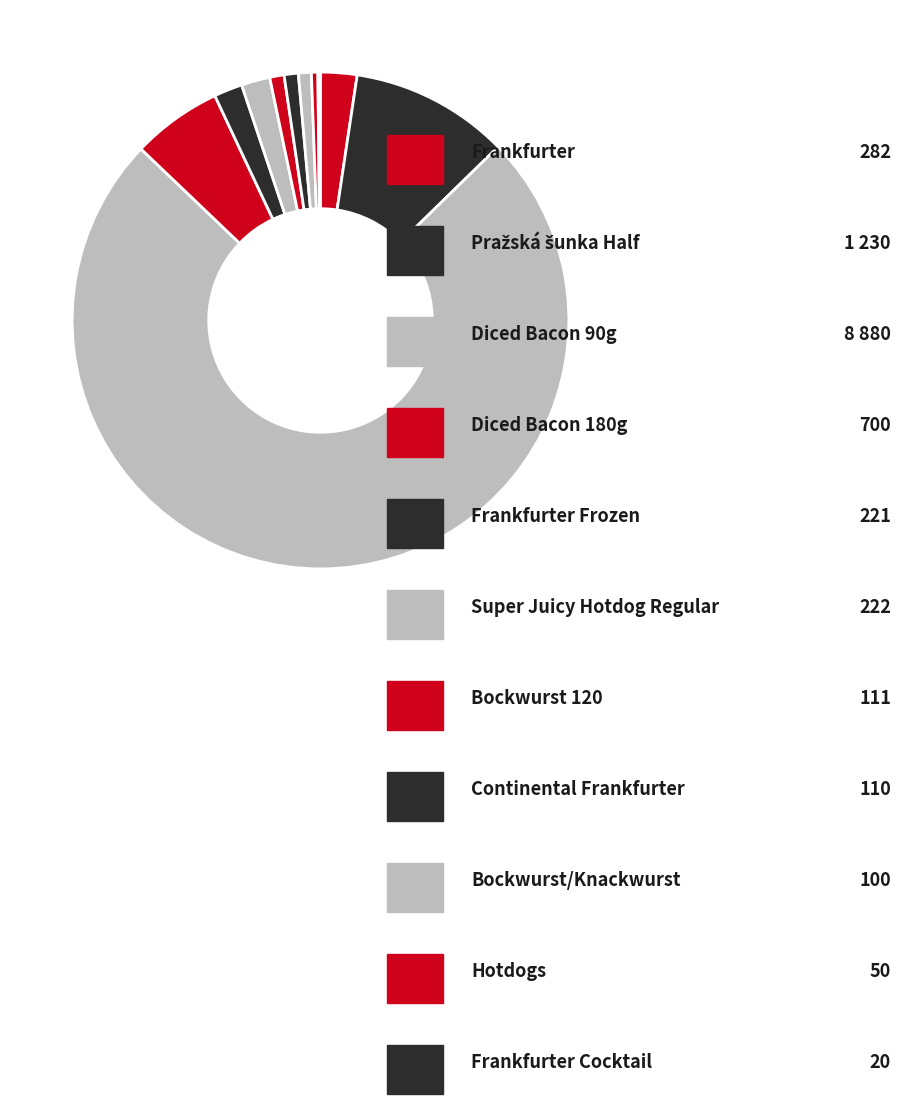

To the nearest percent, what is the difference between the largest and smallest slice percentages?

74%